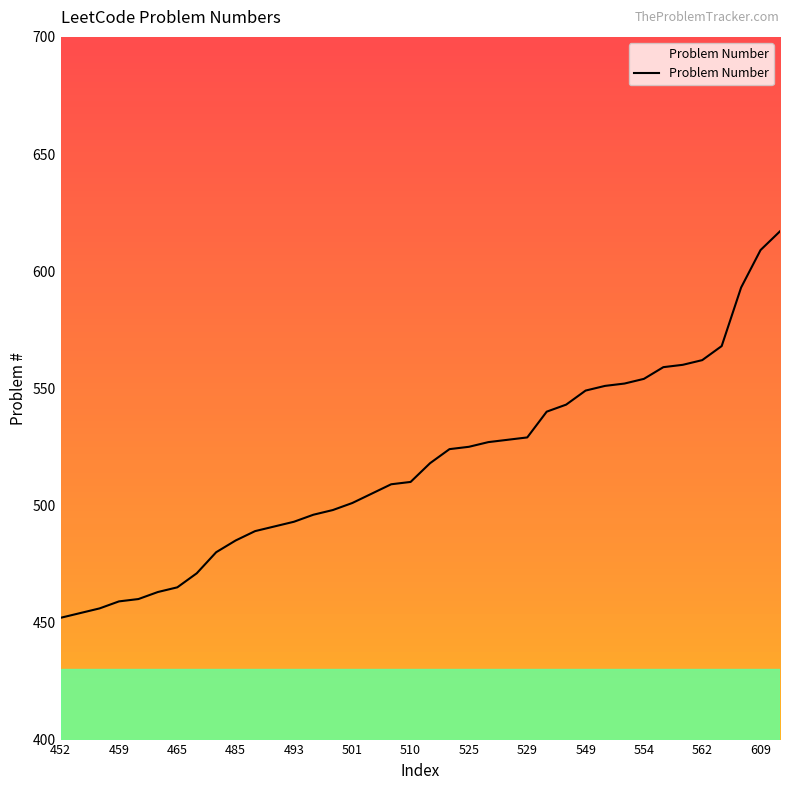

What is the difference between the maximum and minimum values?

165